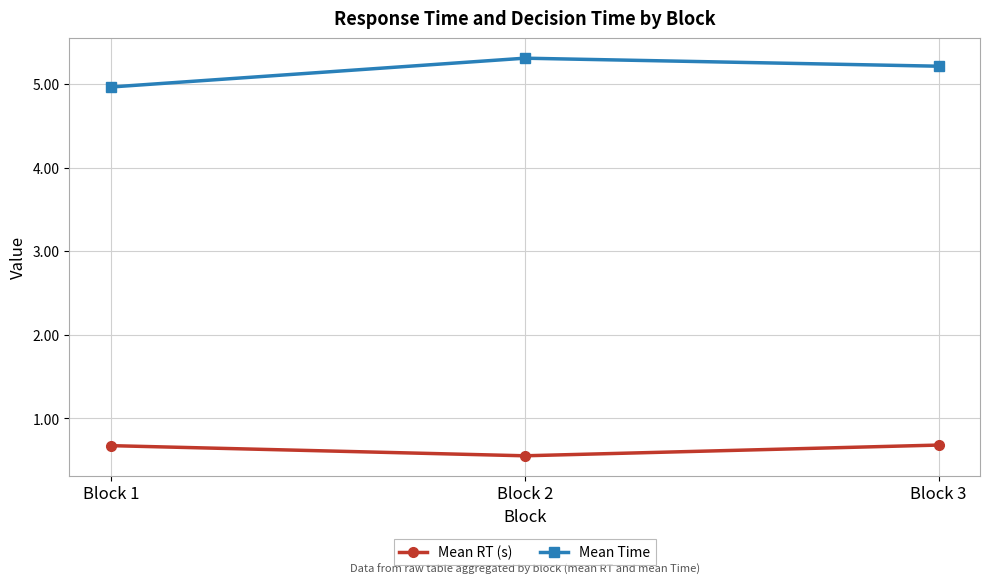

The value of Mean Time at Block 2 is 5.3. True or false?

True